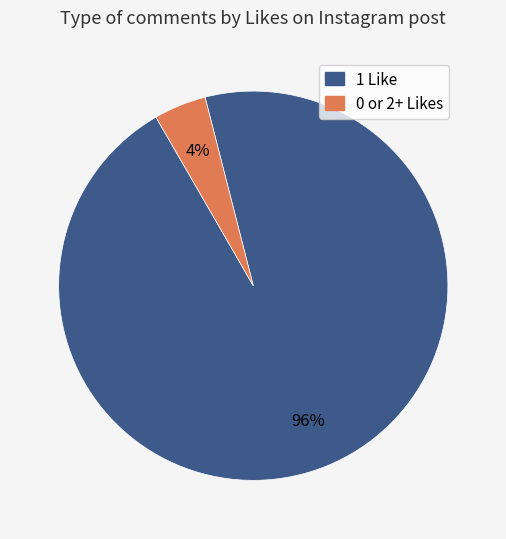

Is there any slice that represents more than half of the pie?

Yes